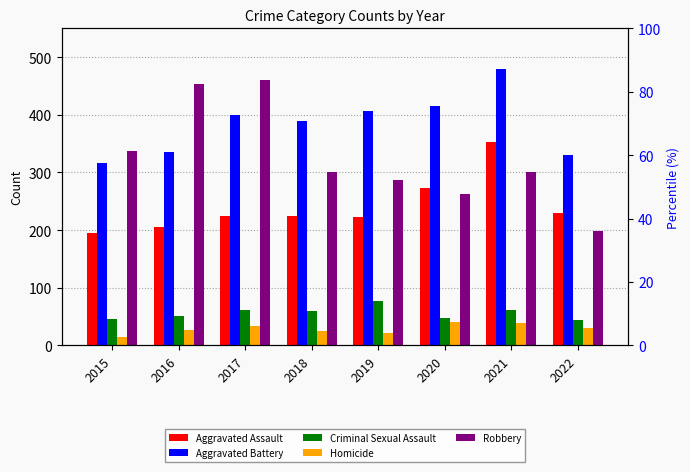

How many bars are there in each group?

5